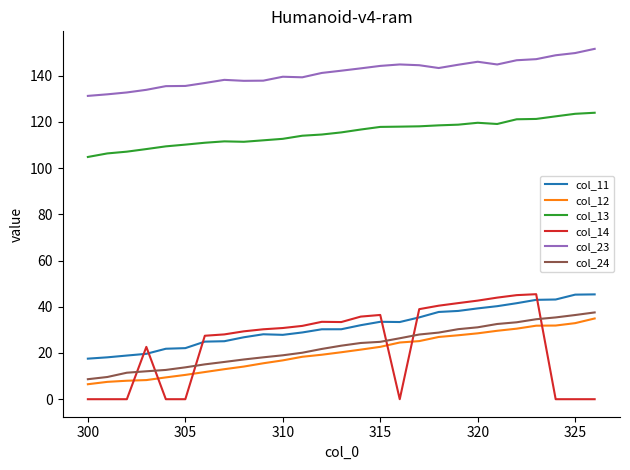

What is the difference between the maximum and minimum values in the col_23 series?

20.3